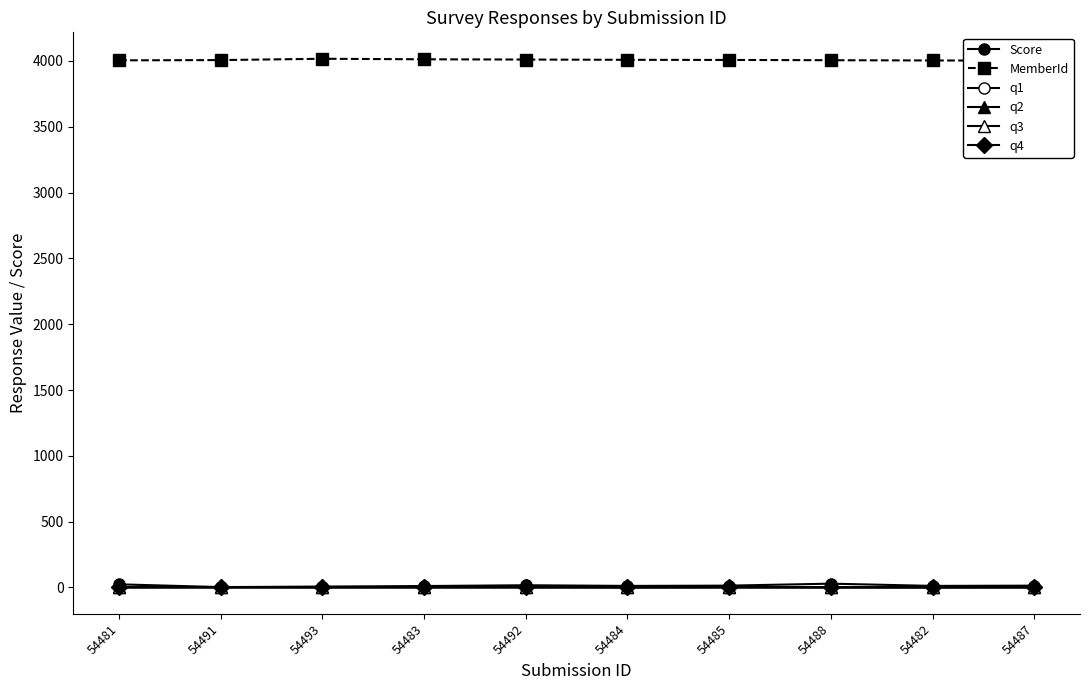

The value of MemberId at 54487 is 4002. True or false?

True